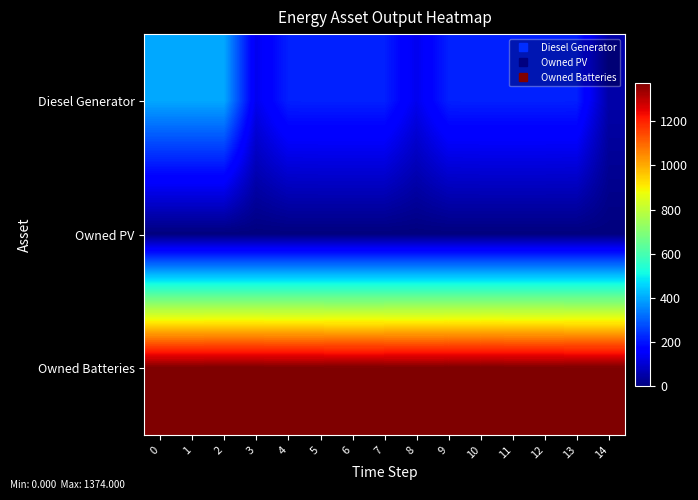

Which series has the largest total across all categories?

Owned Batteries